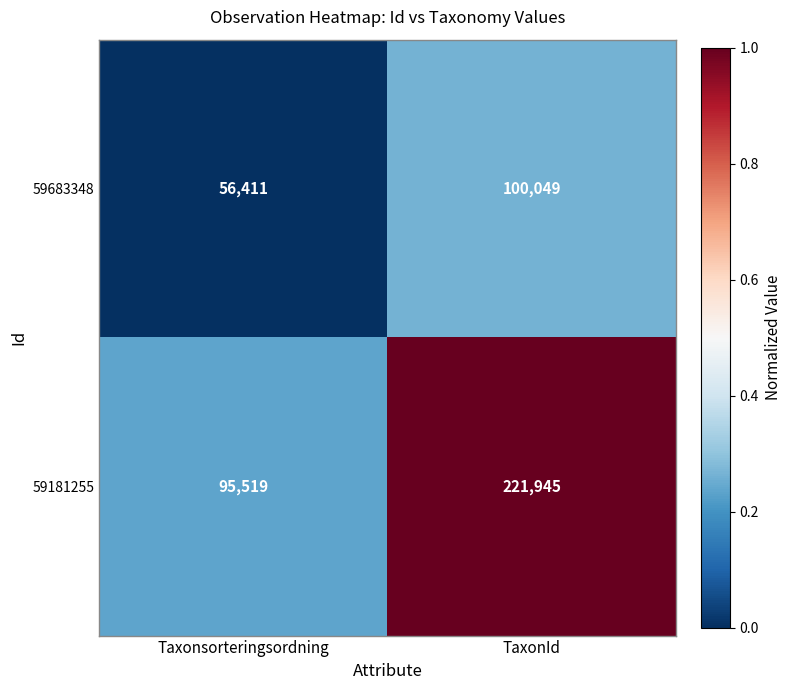

At which category is the sum across all series the highest?

TaxonId